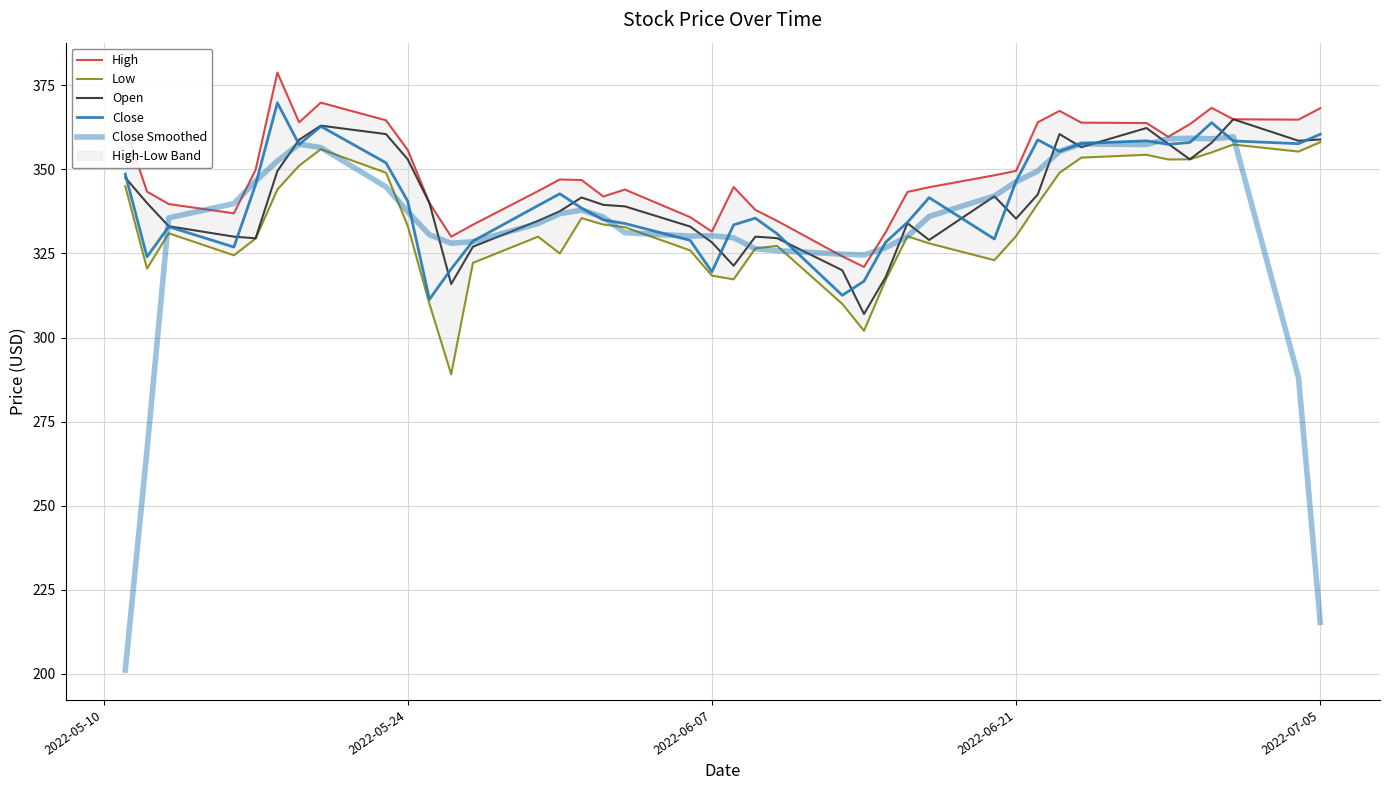

True or false: Close has a value of 554.9 at 23.

False